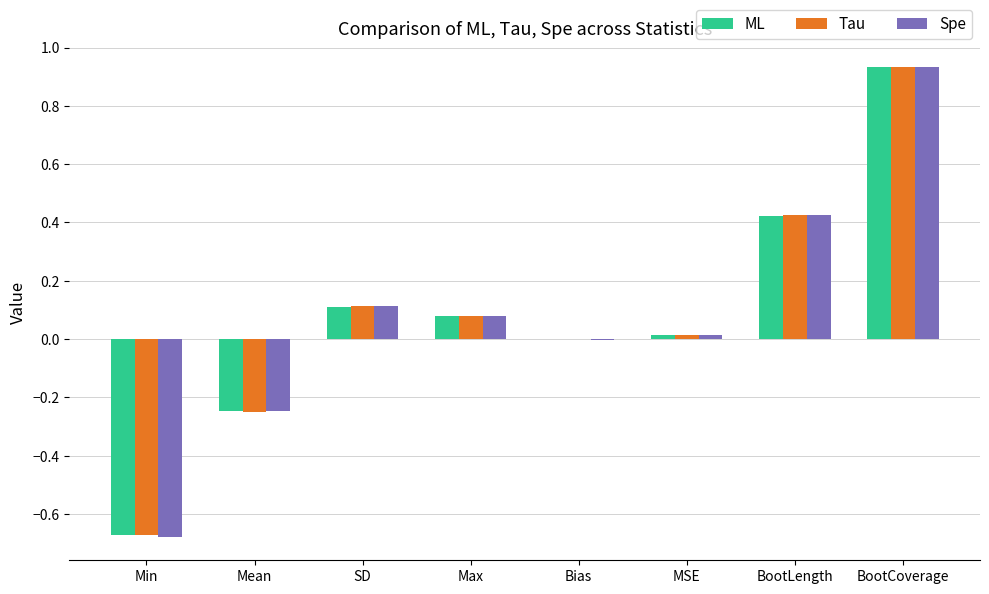

The Spe series shows 0.1 at Max. True or false?

True